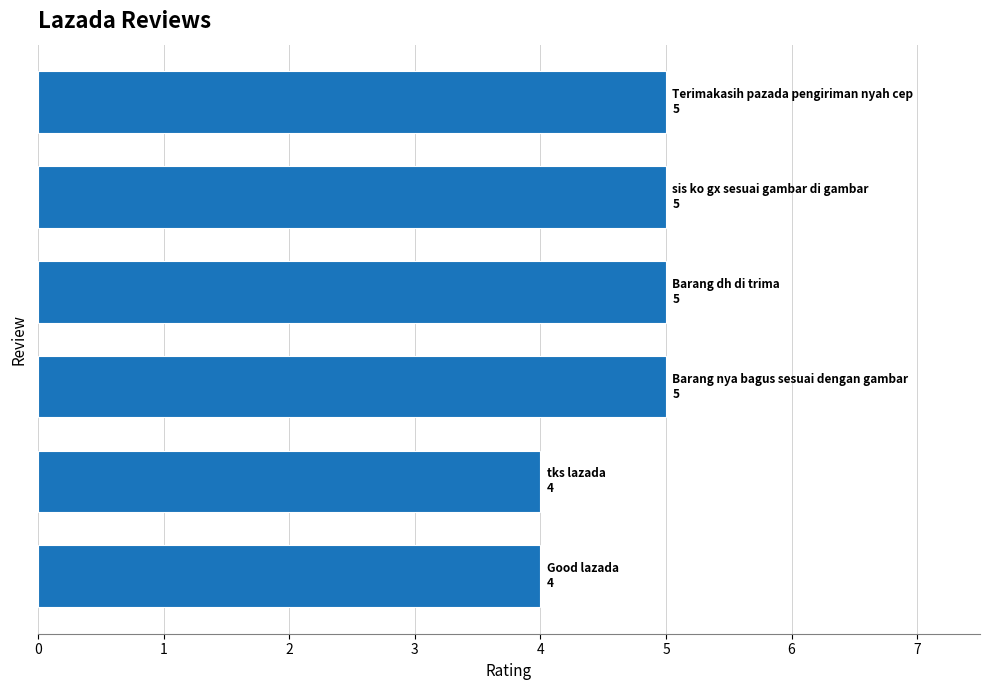

What is the difference between the maximum and second lowest values?

1